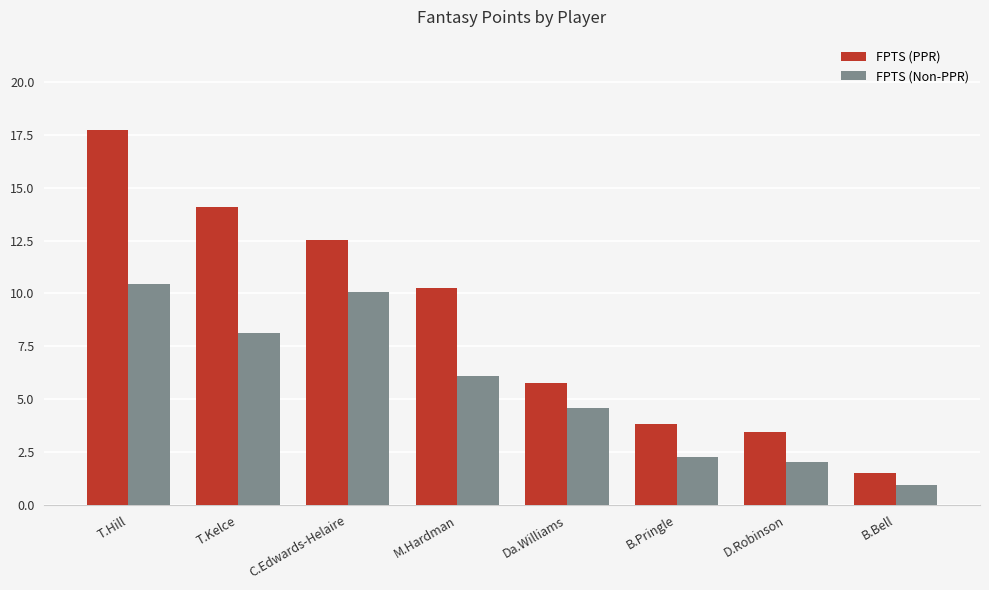

The FPTS (PPR) series shows 3.5 at D.Robinson. True or false?

True